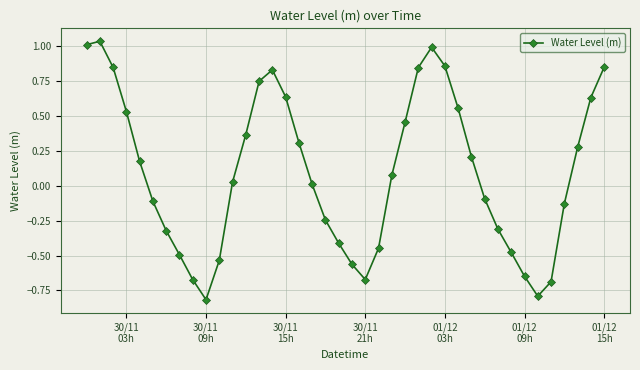

How many lines are shown in the chart?

1